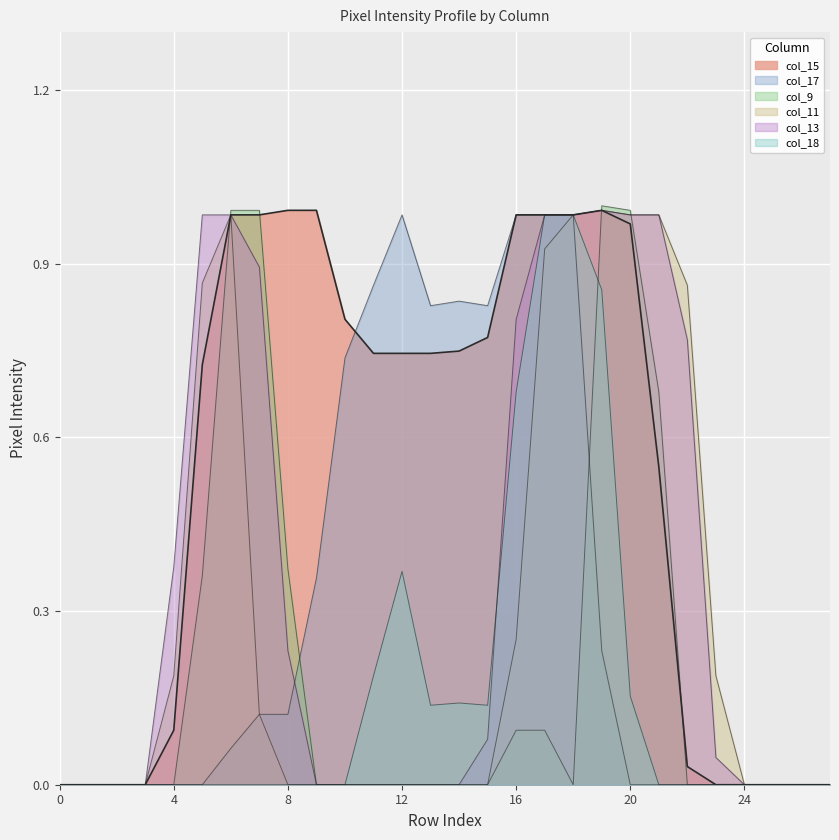

How many lines are shown in the chart?

6